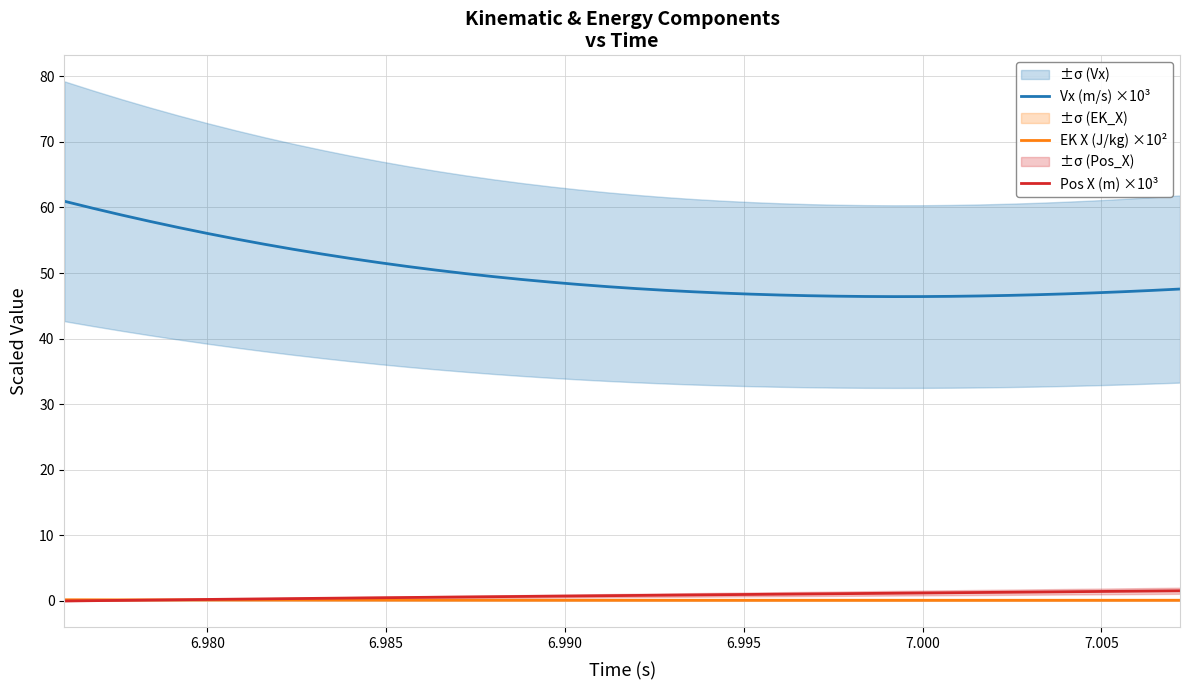

What is the greatest value displayed?

60.9